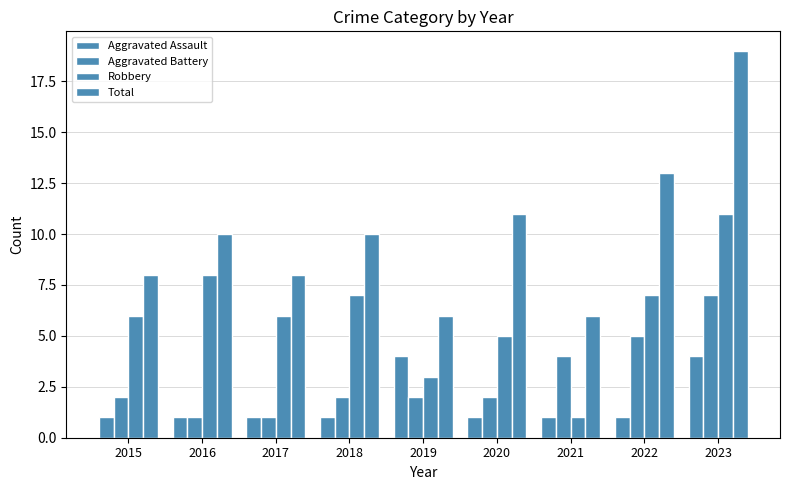

At which category does the chart reach its minimum across all series?

2015